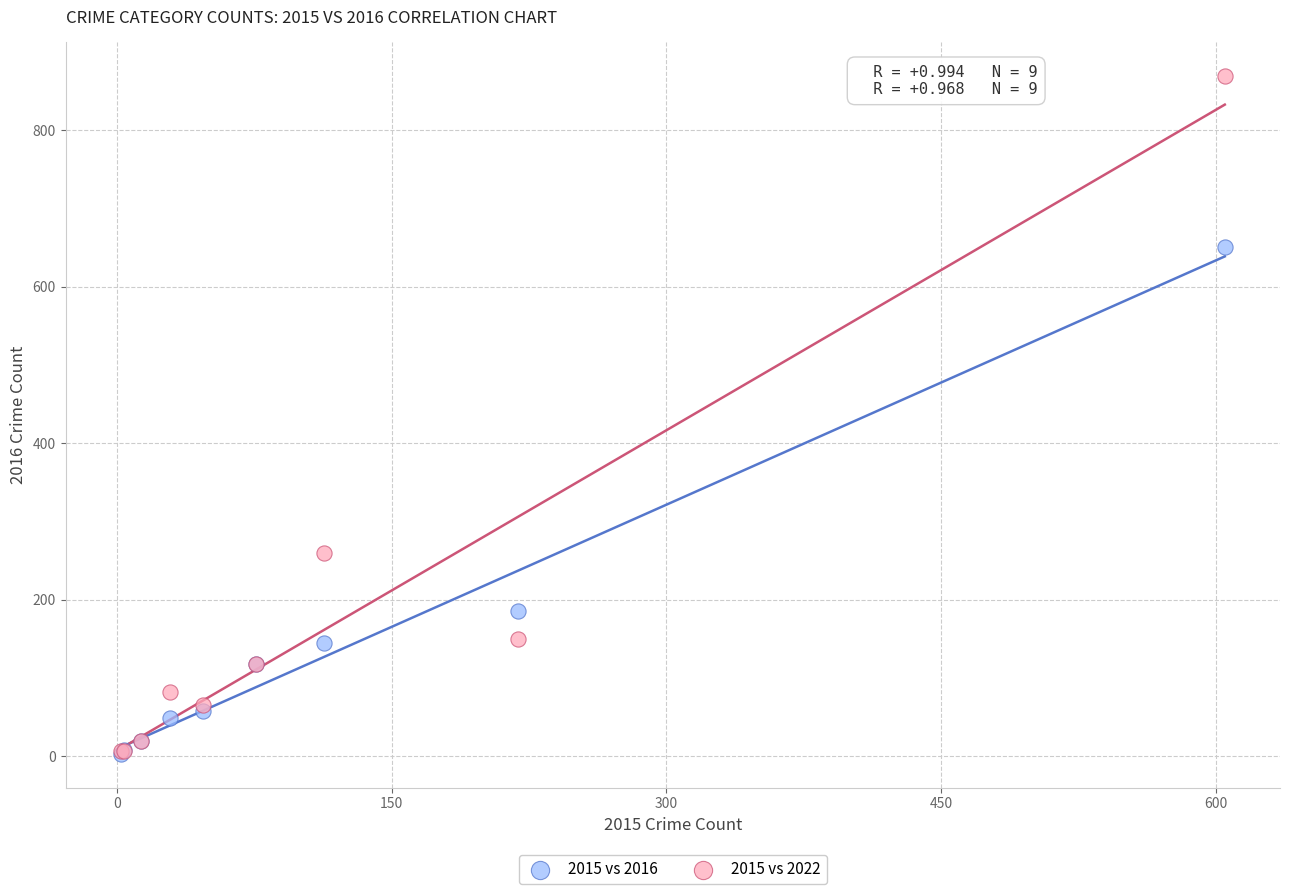

In the 2015 vs 2022 series, what Y value is closest to 437?

260